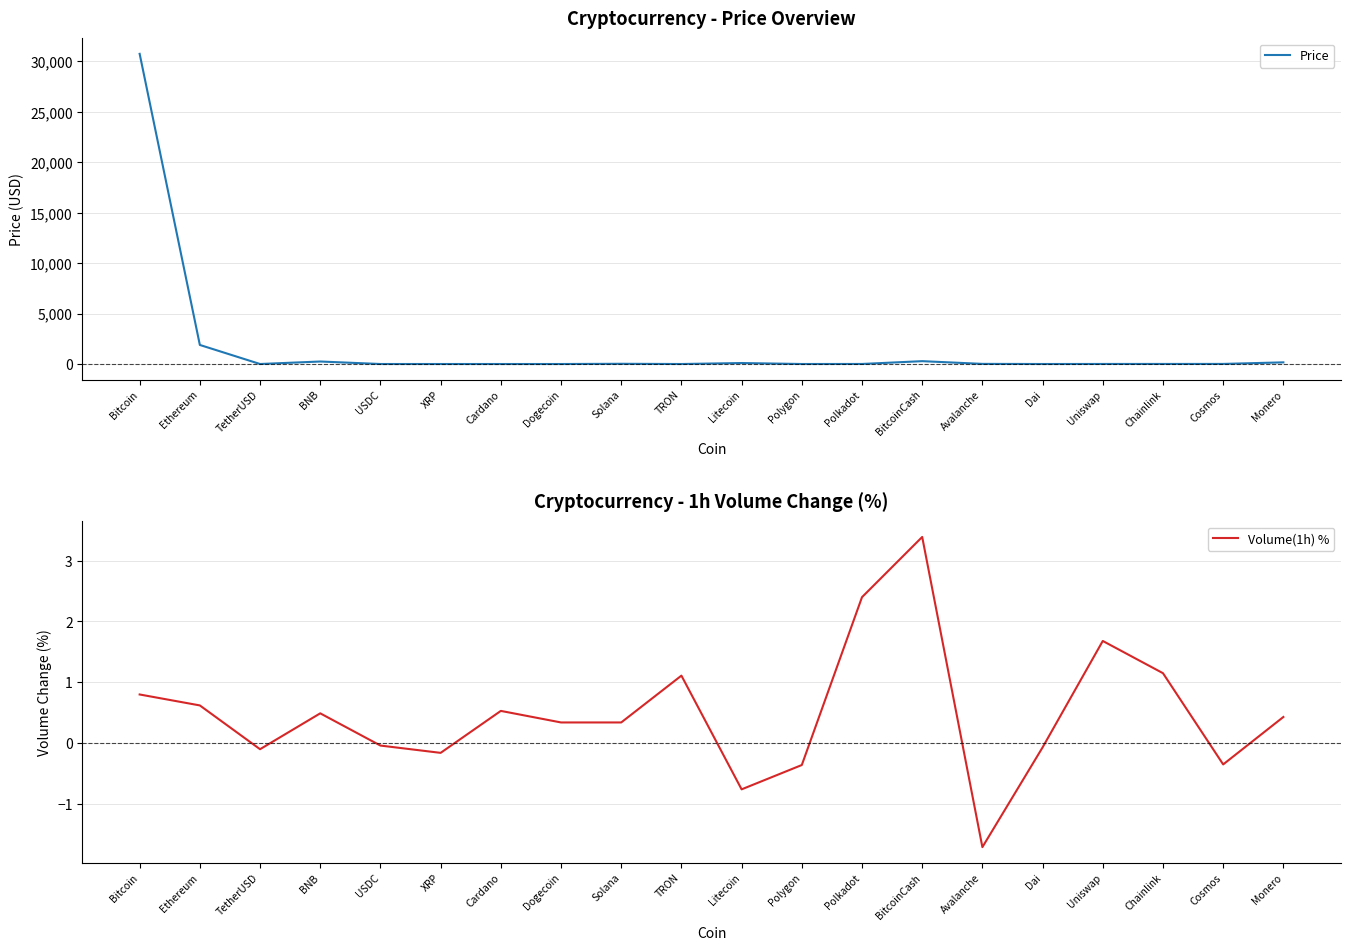

What are all the series names shown in the legend?

Price, Volume(1h) %